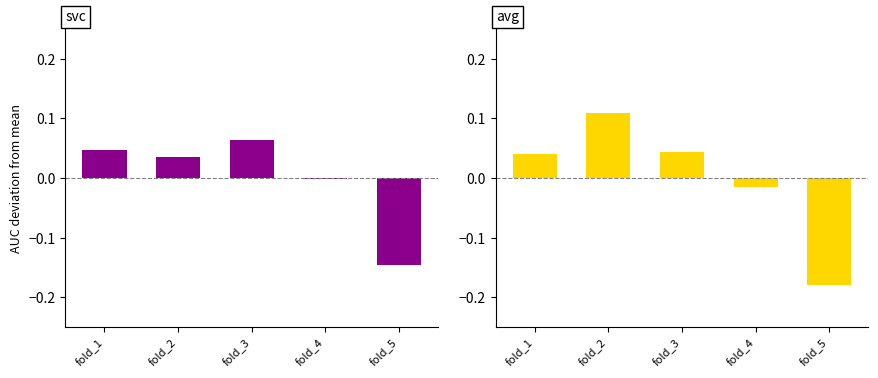

The avg series shows -0.2 at fold_5. True or false?

True